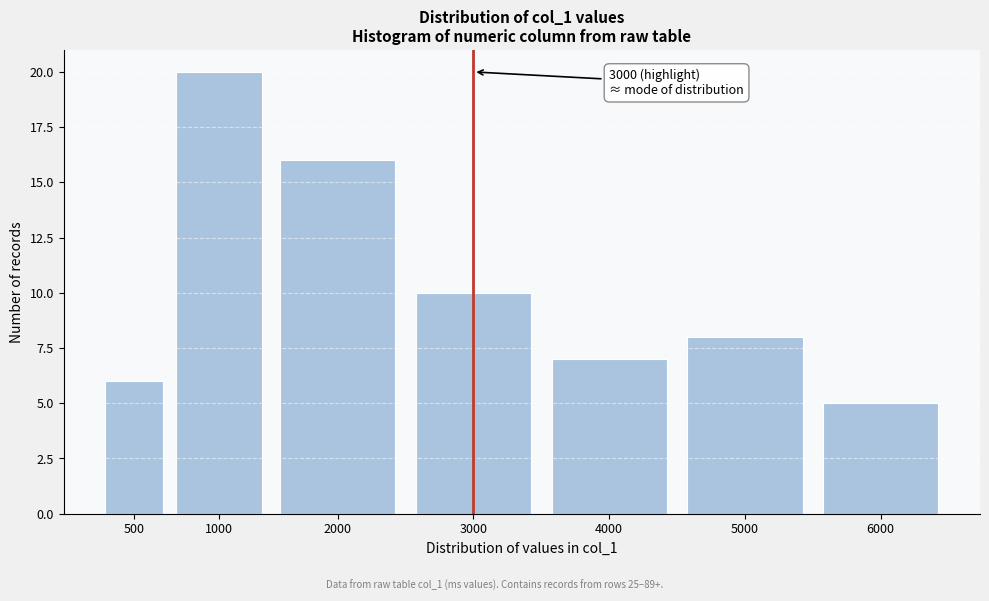

Reading left to right, transcribe all the data shown in this chart.

500=6	1000=20	2000=16	3000=10	4000=7	5000=8	6000=5